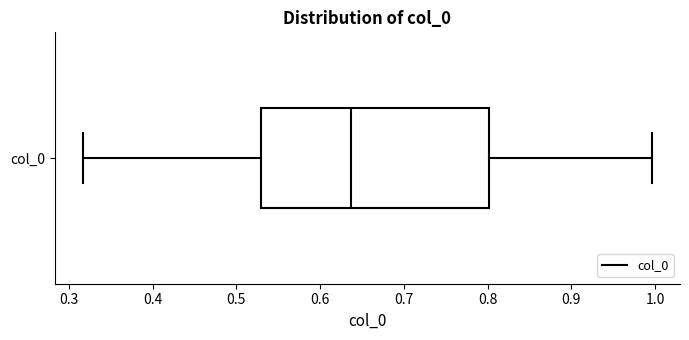

Transcribe this box plot: give where the median line is, the range the box spans, and where the two whiskers end, as read against the x-axis. The values are not printed on the chart, so give them approximately, as read against the axis.

median 0.64, box 0.53 to 0.80, whiskers 0.32 to 1.00